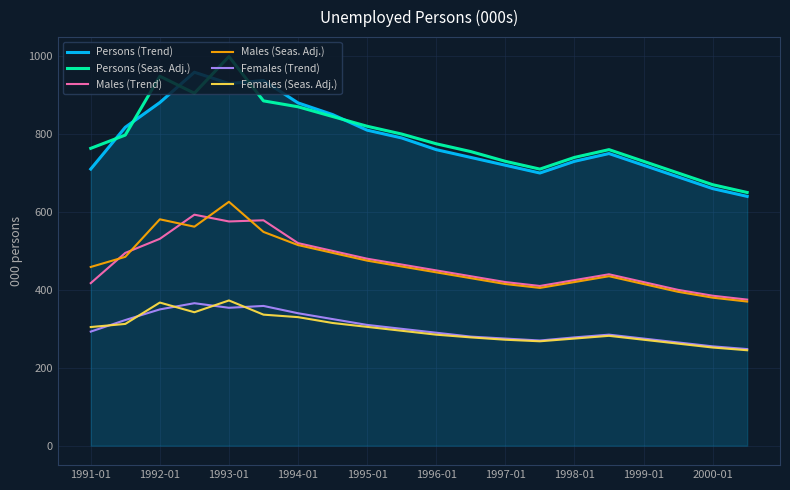

What is the maximum value for Males (Trend)?

593.0